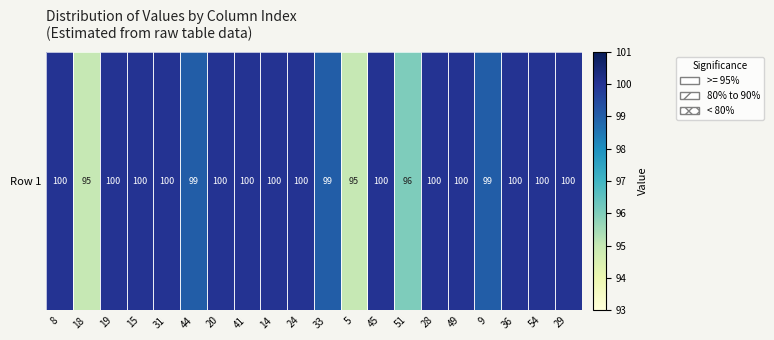

Reading left to right, what are all the values shown in this chart?

8=100	18=95	19=100	15=100	31=100	44=99	20=100	41=100	14=100	24=100	33=99	5=95	45=100	51=96	28=100	49=100	9=99	36=100	54=100	29=100